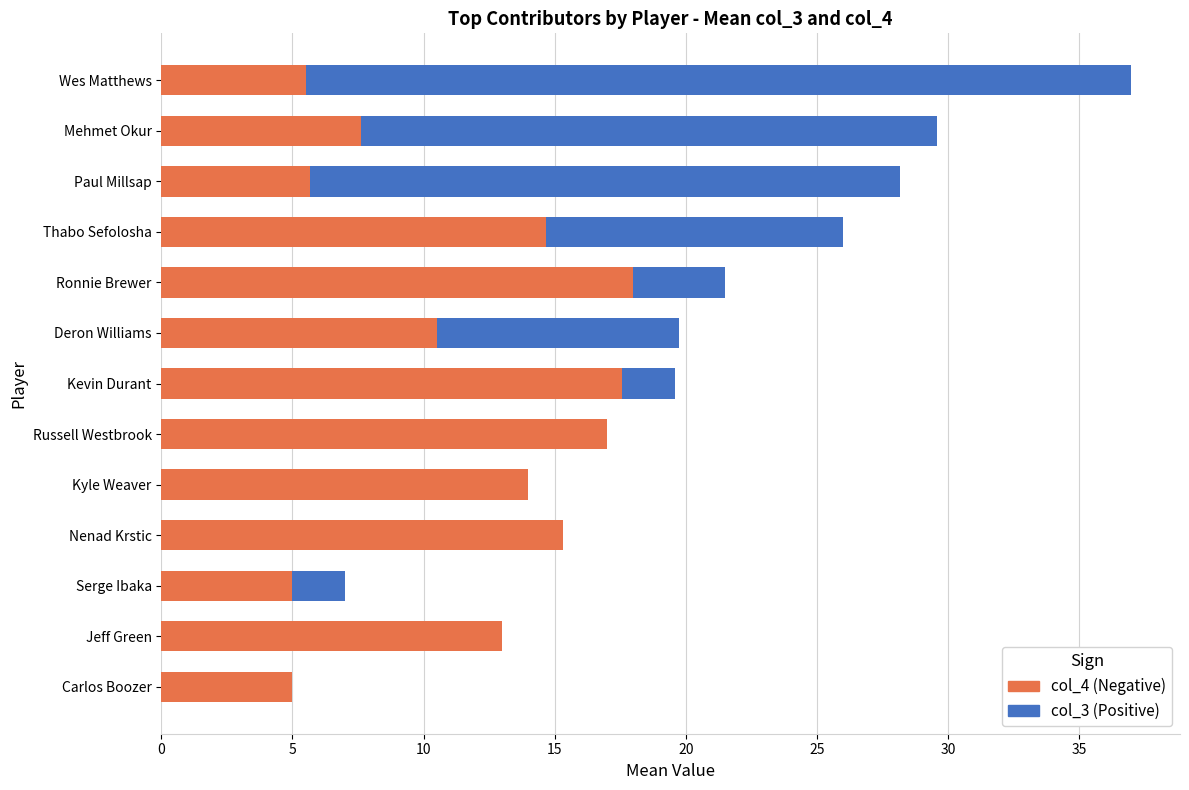

What is the highest value of the col_4 (Negative) series?

18.0